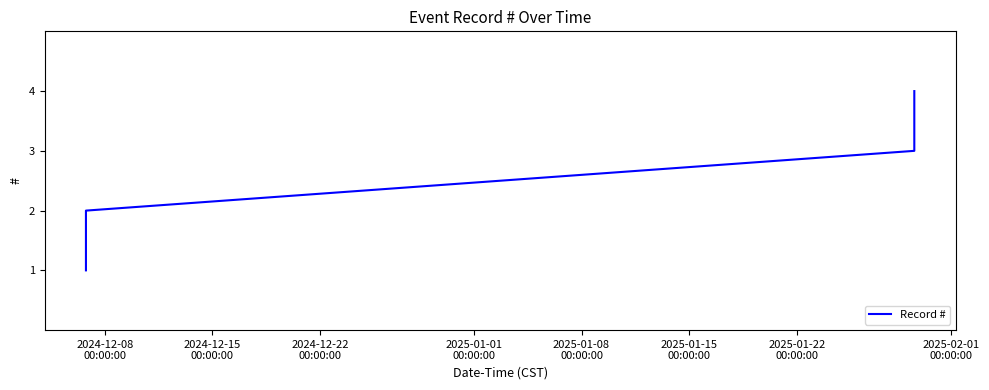

What is the difference between the maximum and minimum values?

3